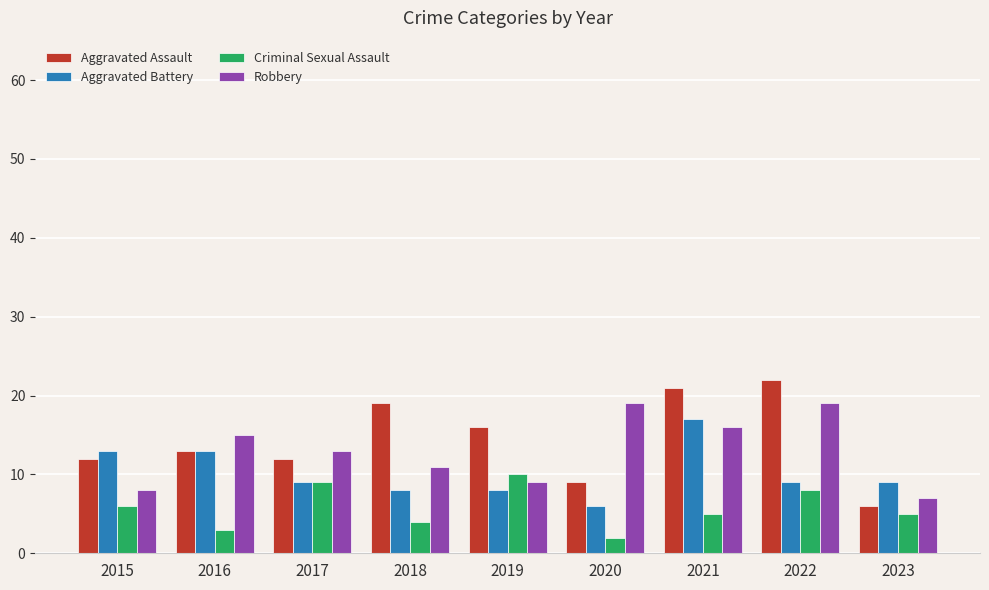

What is the lowest value of the Aggravated Assault series?

6